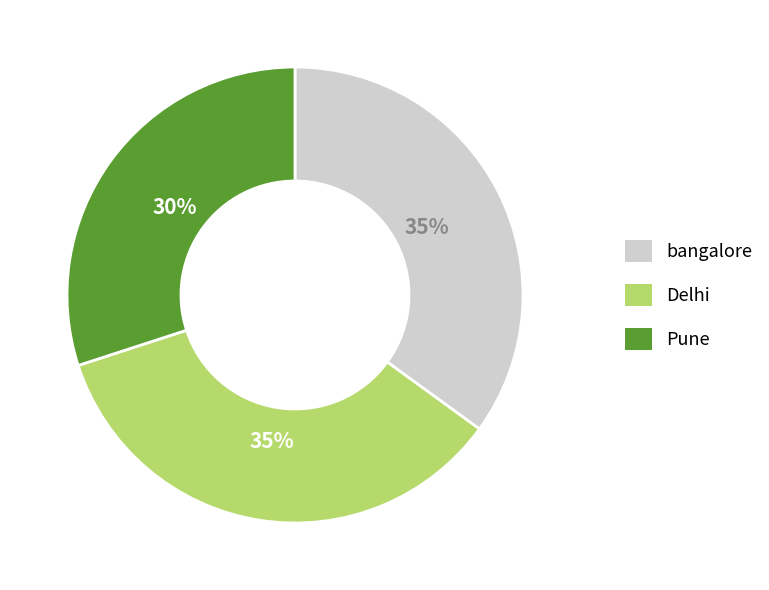

How many slices are in this pie chart?

3